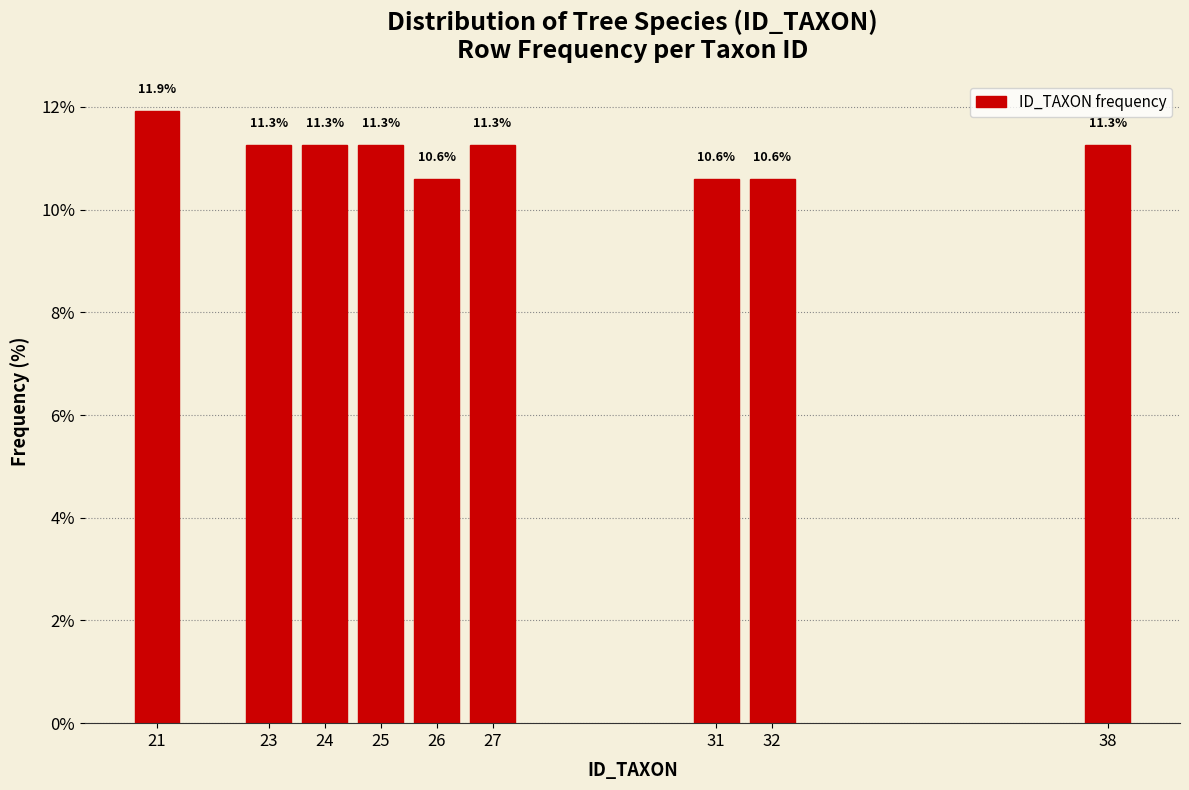

Reading left to right, extract all data points from this chart.

21=11.9	23=11.3	24=11.3	25=11.3	26=10.6	27=11.3	31=10.6	32=10.6	38=11.3